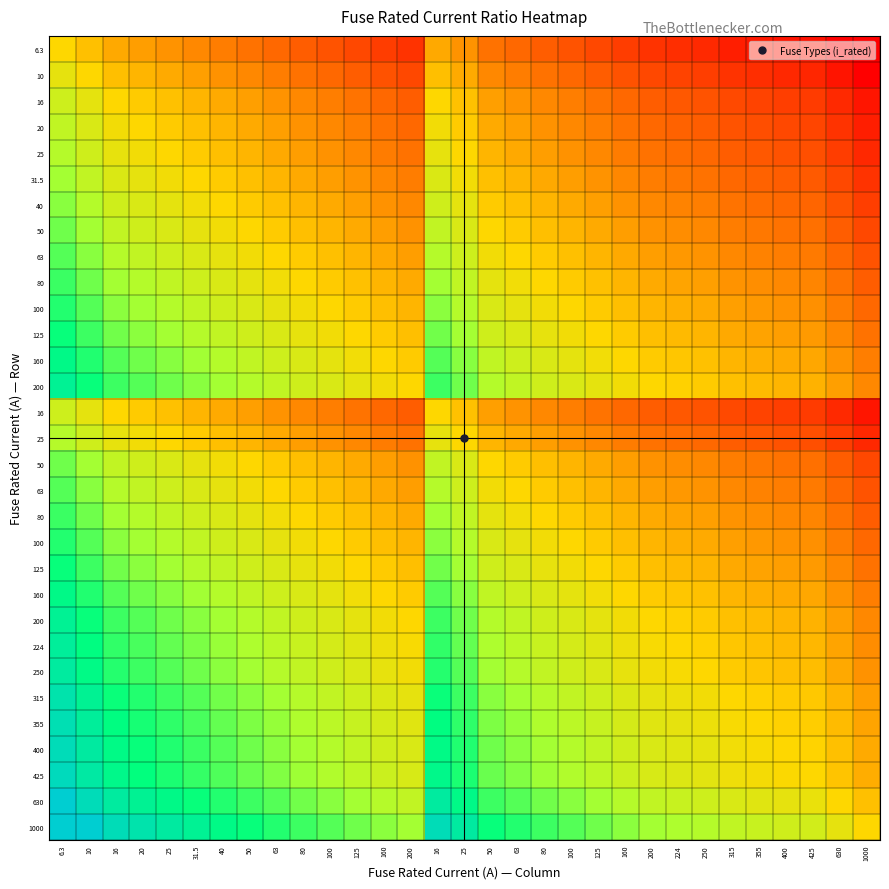

Which has a higher value, 315 or 125?

125